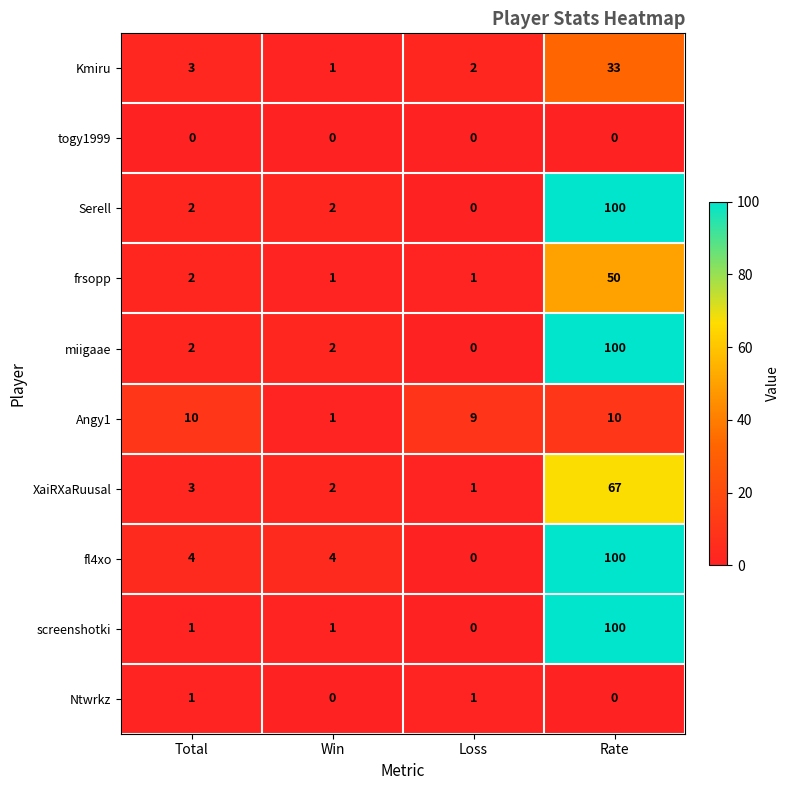

True or false: Angy1 has a value of 10 at Rate.

True